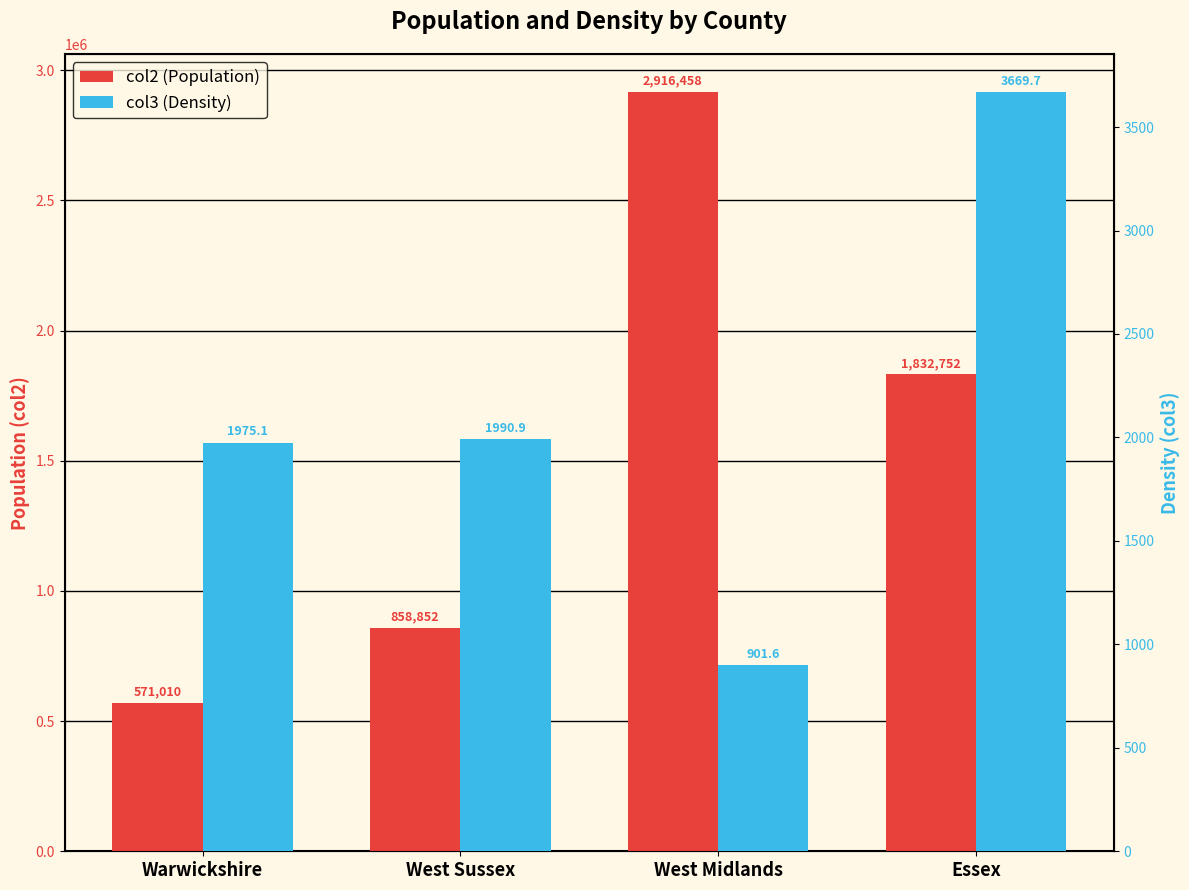

What is the greatest value displayed?

2916458.0